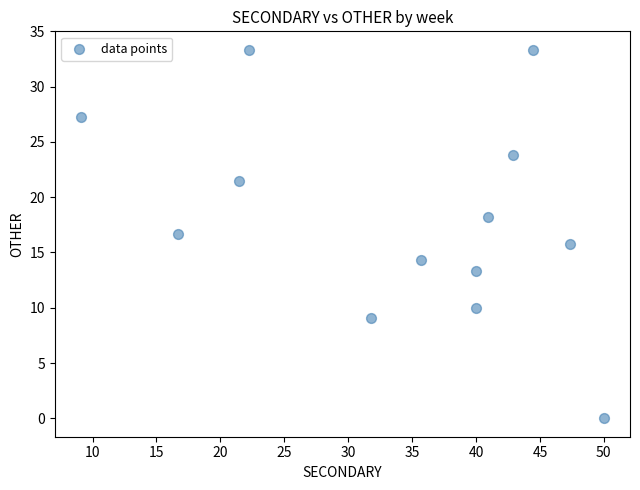

What is the range of Y values (max minus min)?

33.3